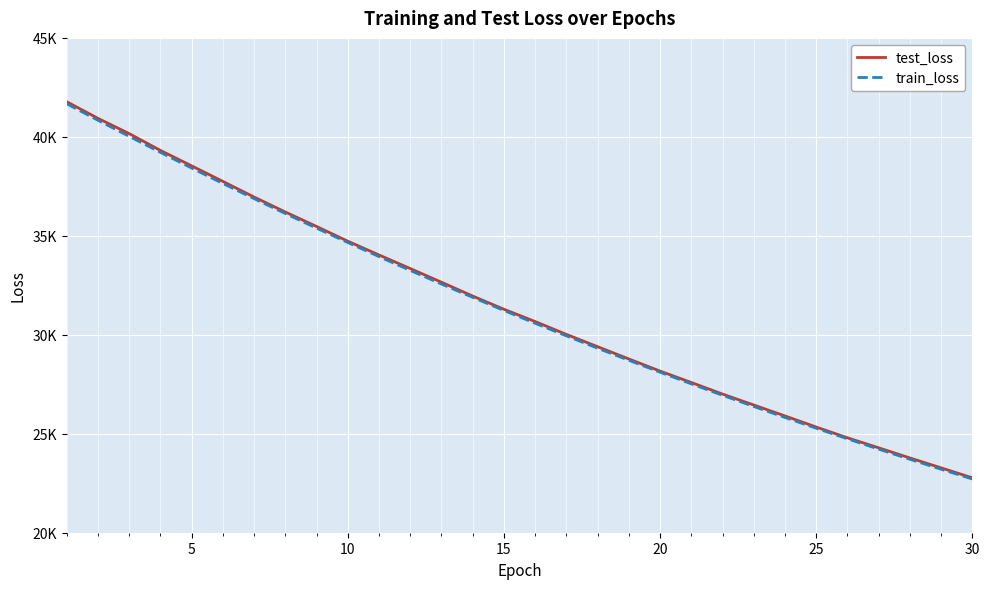

Does the chart display data point markers on the line(s)?

No